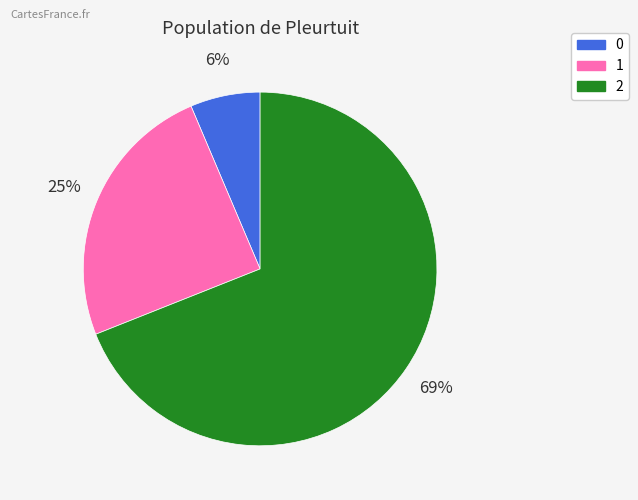

Combined, do 2 and 0 account for over 50%?

Yes